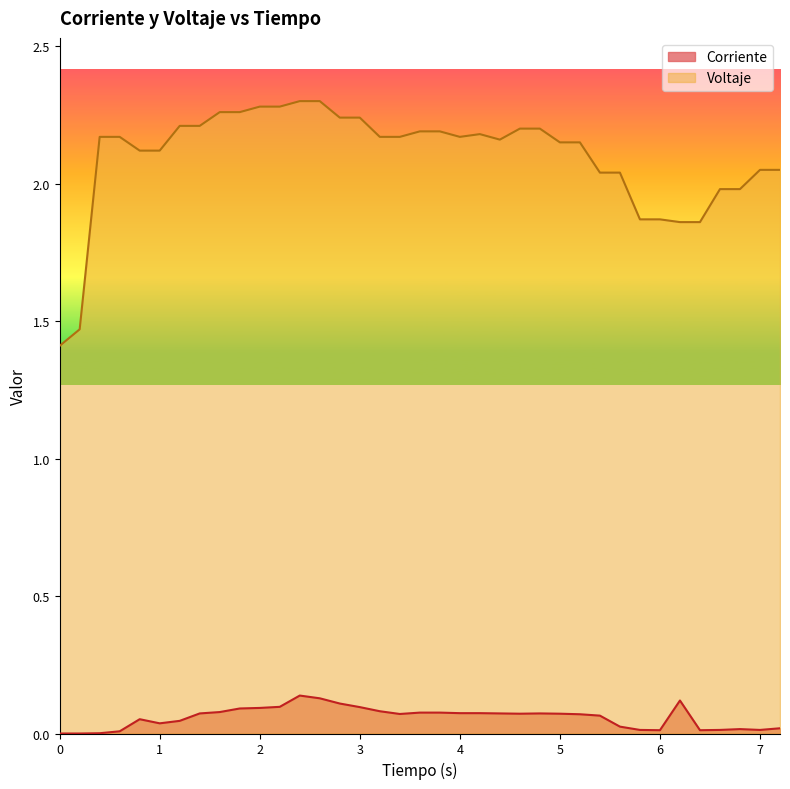

True or false: Corriente has more than 0 interior local peaks.

True